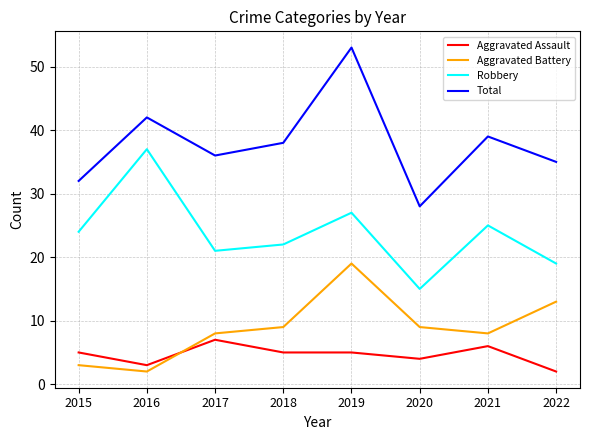

The Robbery series shows 17 at 2016. True or false?

False